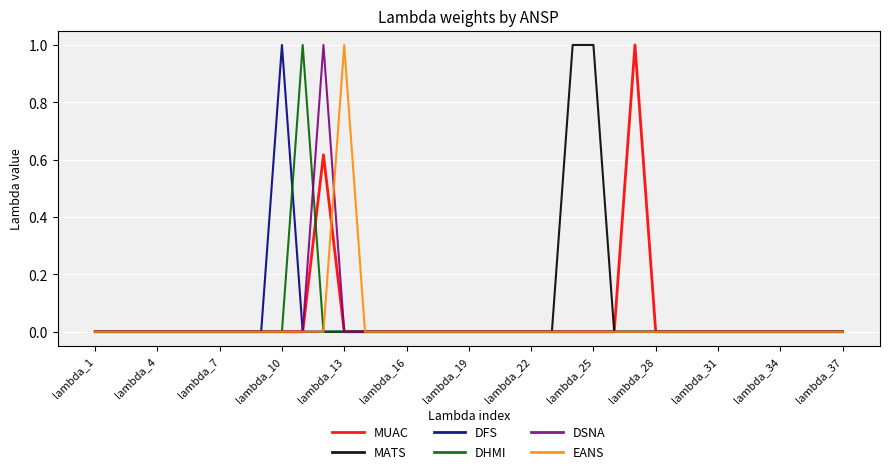

What is the greatest value displayed?

1.0